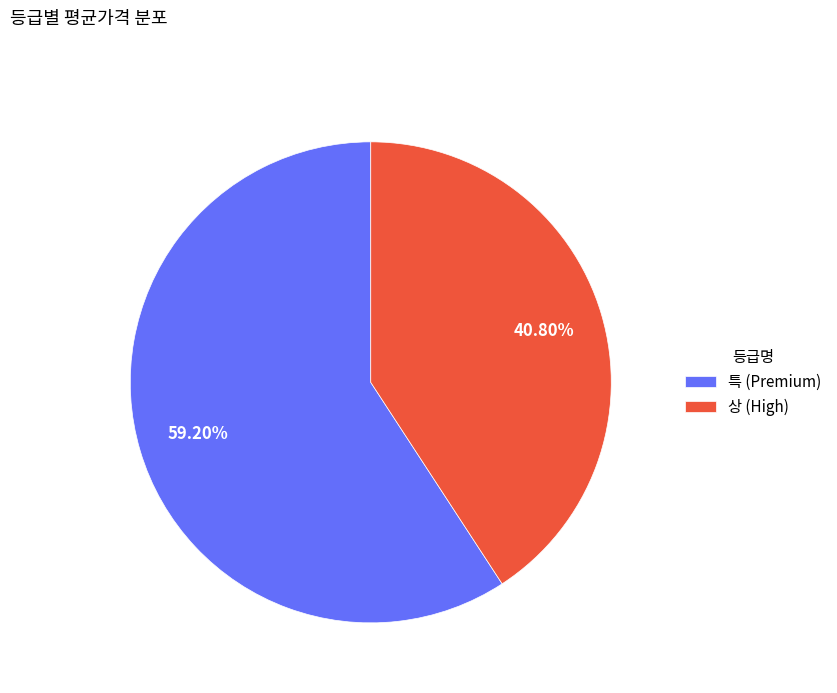

Is the sum of 상 and 특 greater than half?

Yes